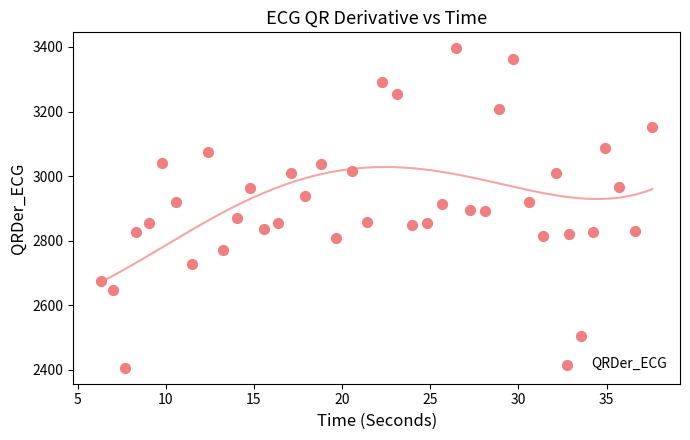

What is the range of Y values (max minus min)?

989.4